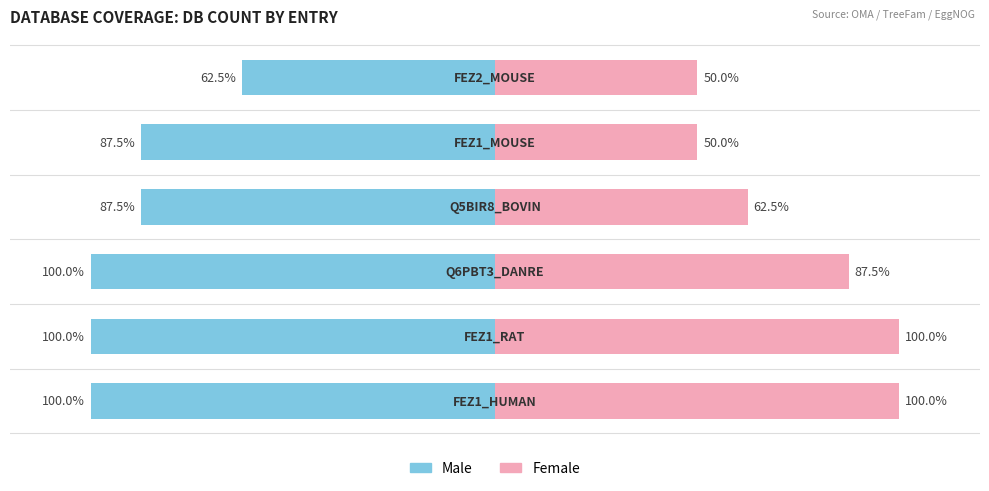

What is the difference between the Male values at 0 and 3?

12.5